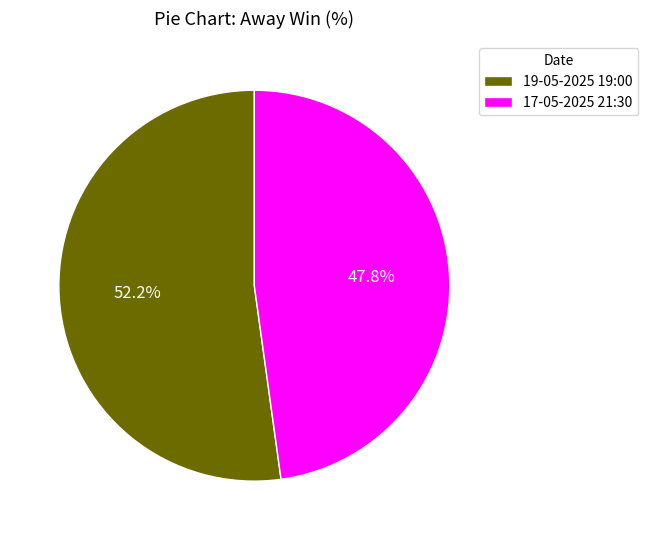

Is it true that 17-05-2025 21:30 is 57% of the pie?

False